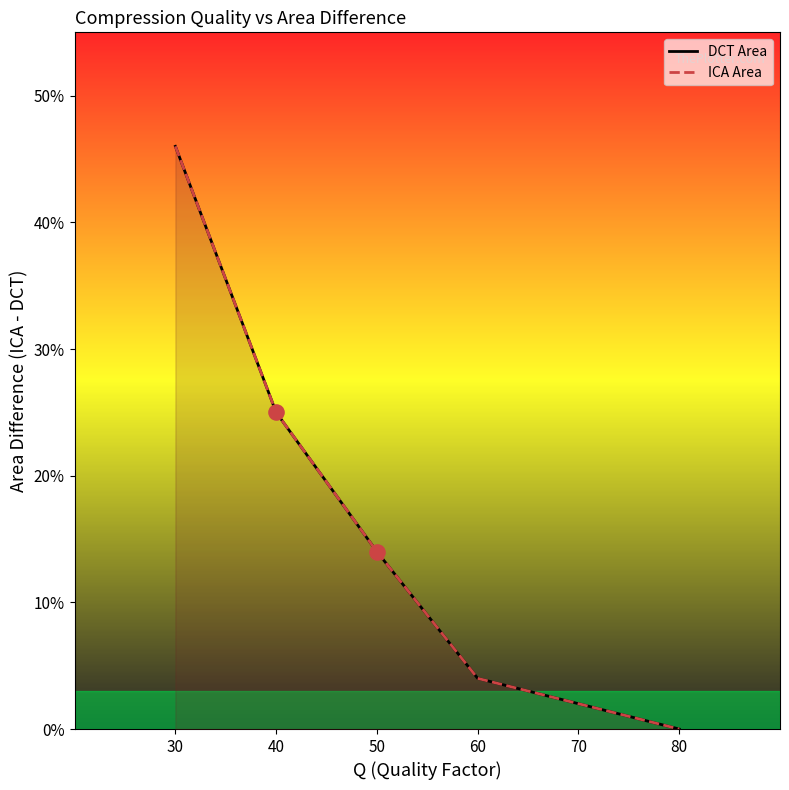

Which series has the largest Y range (max minus min)?

DCT Area